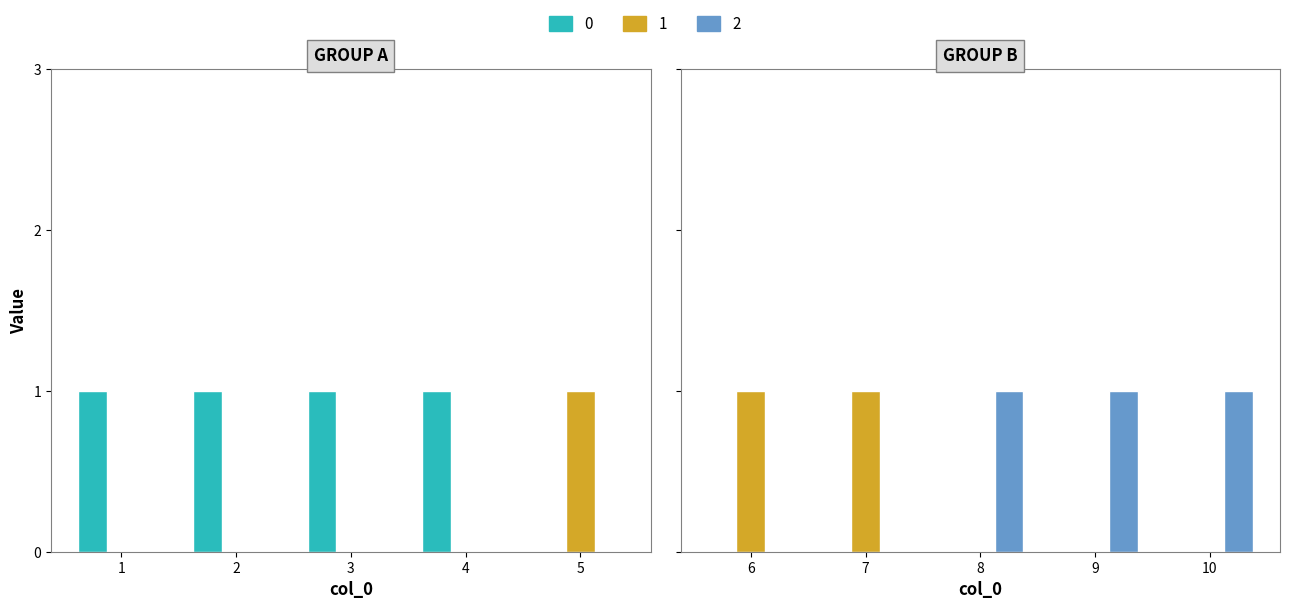

Reading left to right, what are all the values shown in this chart?

0: 1=1	2=1	3=1	4=1	5=0	6=0	7=0	8=0	9=0	10=0
1: 1=0	2=0	3=0	4=0	5=1	6=1	7=1	8=0	9=0	10=0
2: 1=0	2=0	3=0	4=0	5=0	6=0	7=0	8=1	9=1	10=1